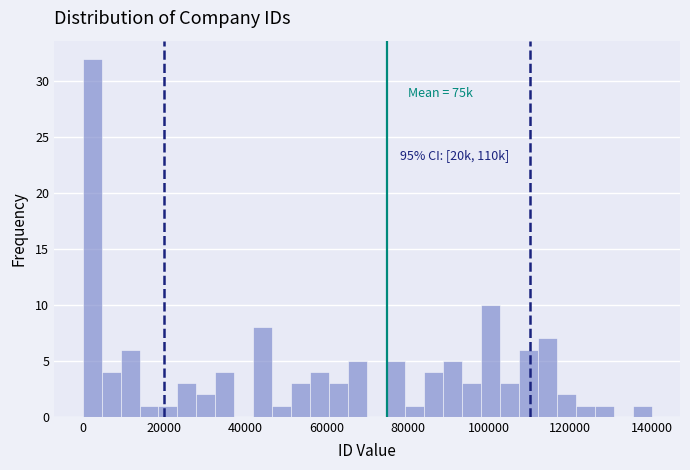

Around what value on the x-axis is the tallest bar? Give the approximate position of its centre, as read against the axis.

2000